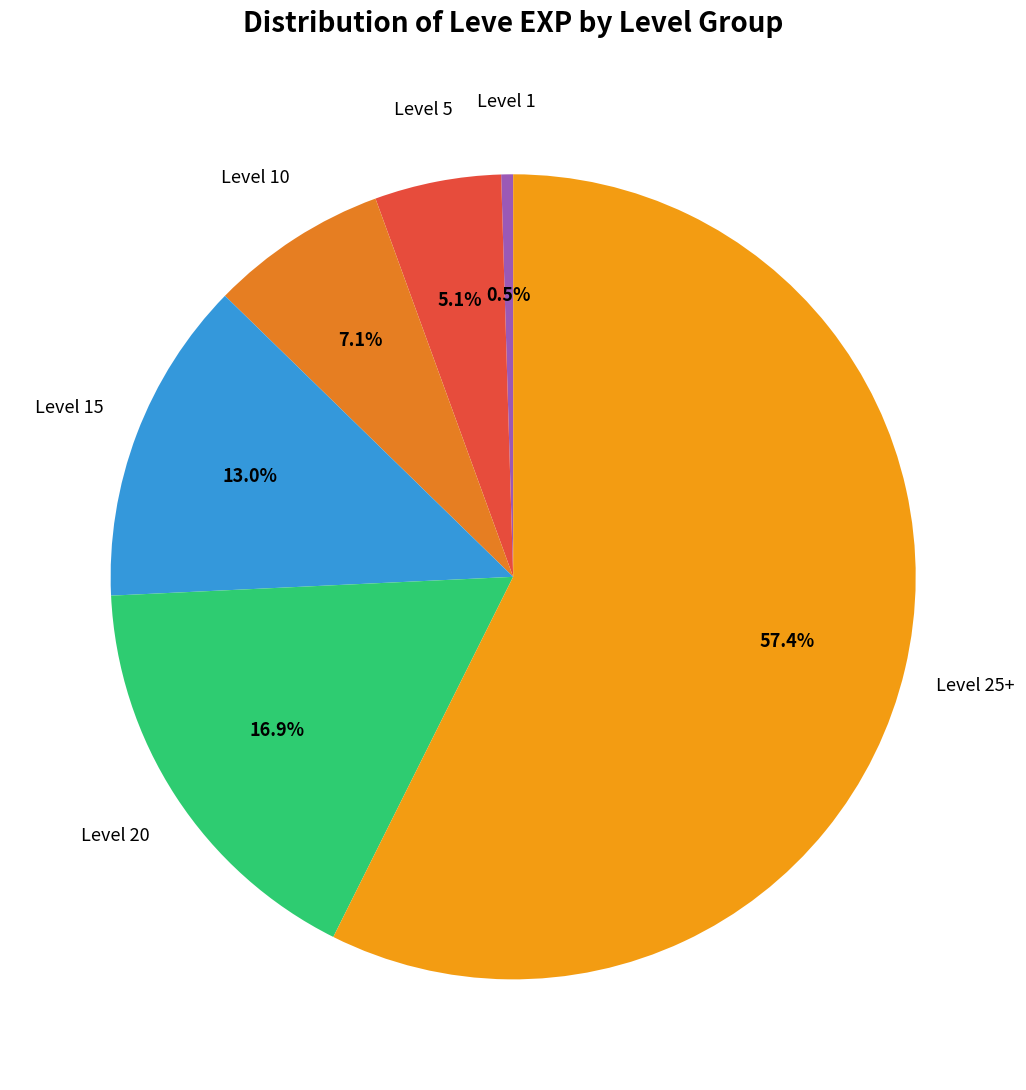

How many slices are in this pie chart?

6